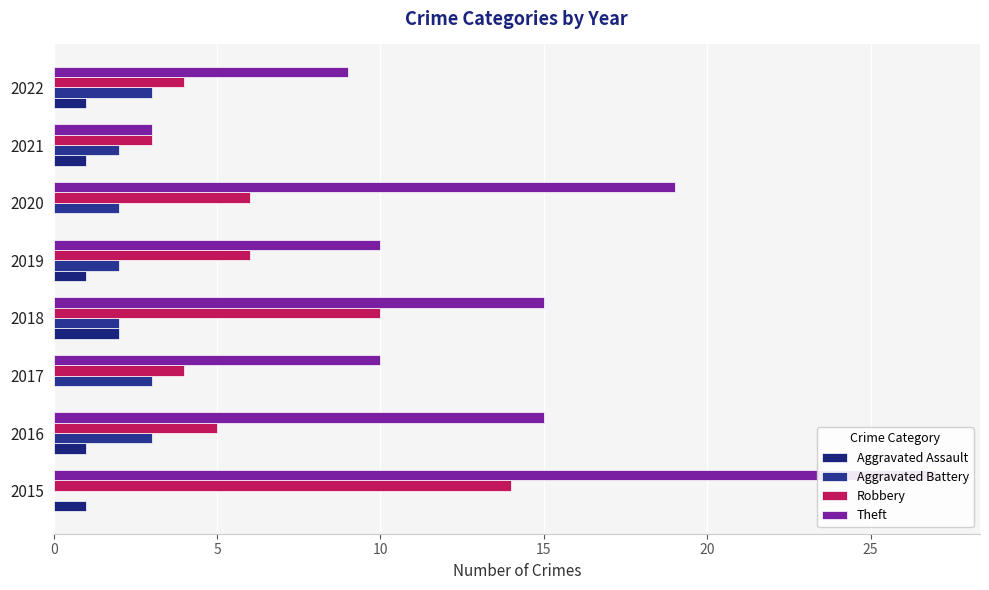

Reading left to right, extract all data points from this chart.

Aggravated Assault: 1	1	0	2	1	0	1	1
Aggravated Battery: 0	3	3	2	2	2	2	3
Robbery: 14	5	4	10	6	6	3	4
Theft: 27	15	10	15	10	19	3	9